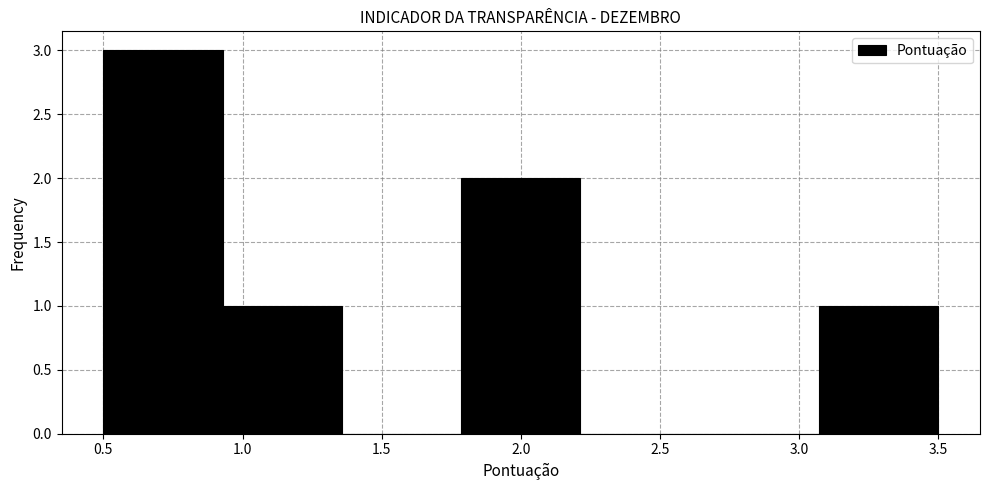

Reading left to right, transcribe this chart: for each bar, give the range it covers on the x-axis and its height. Neither the bar edges nor the heights are printed on the chart, so give them approximately, as read against the axes.

0.50 to 0.95: 3
0.95 to 1.35: 1
1.35 to 1.80: 0
1.80 to 2.20: 2
2.20 to 2.65: 0
2.65 to 3.05: 0
3.05 to 3.50: 1